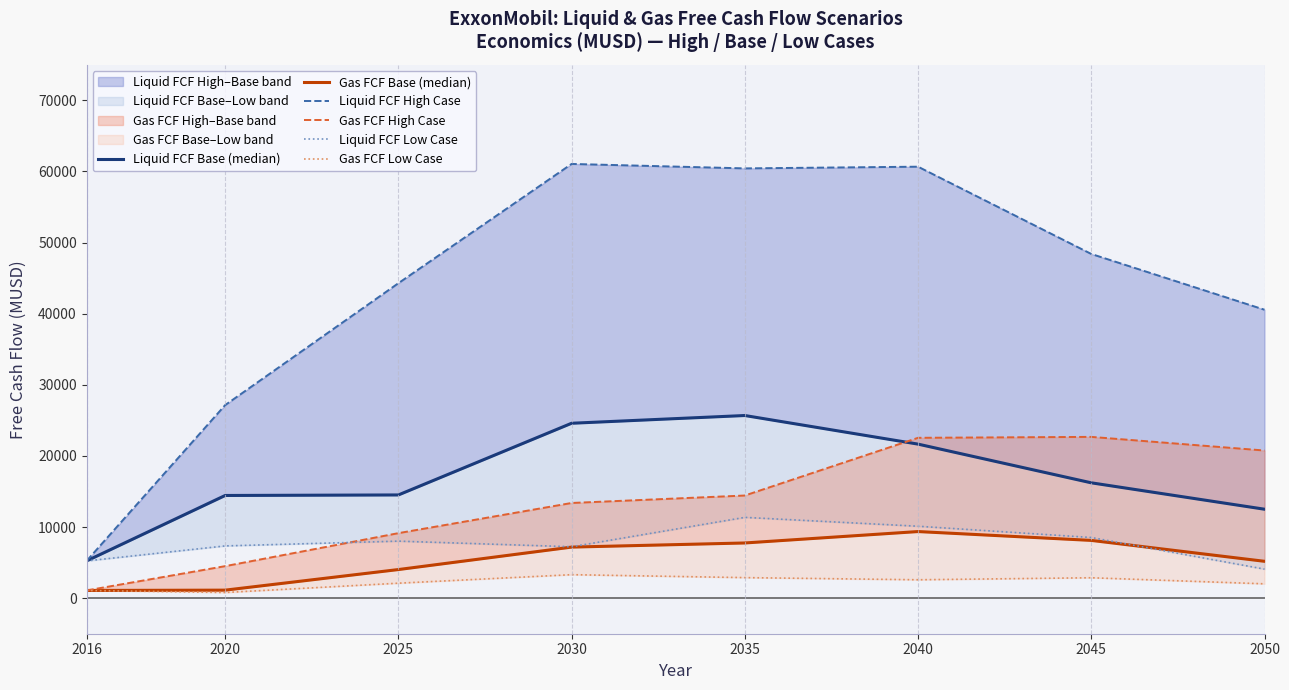

True or false: Gas FCF High Case and Gas FCF Base (median) cross at least once.

False